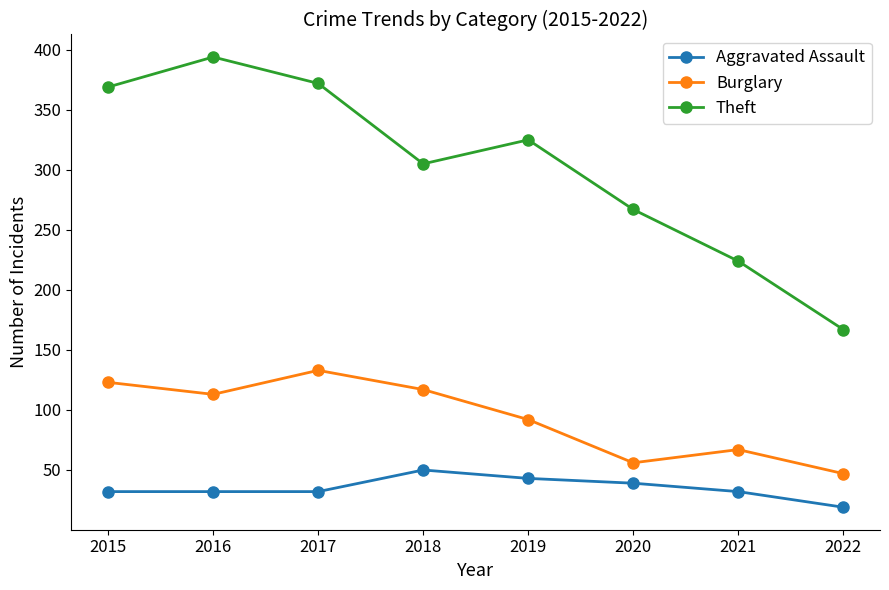

What is the sum of all Theft values?

2423